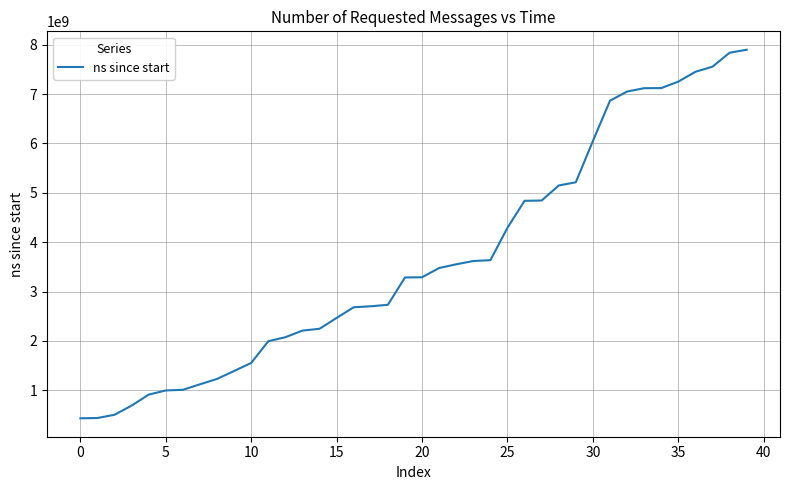

What is the difference between the maximum and minimum values?

7466402000